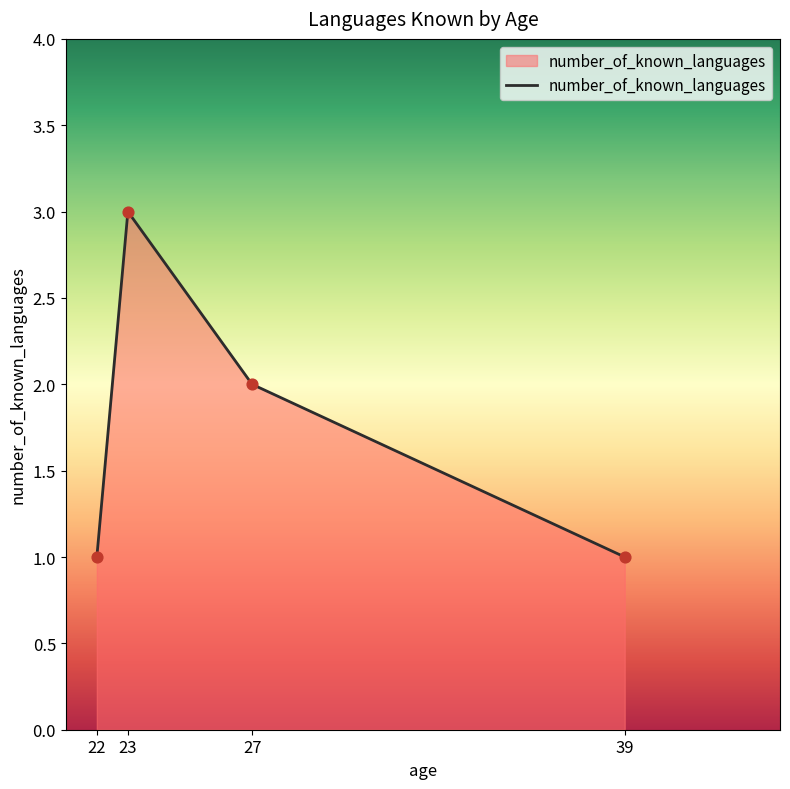

What is the change in value from 27 to 39?

-1